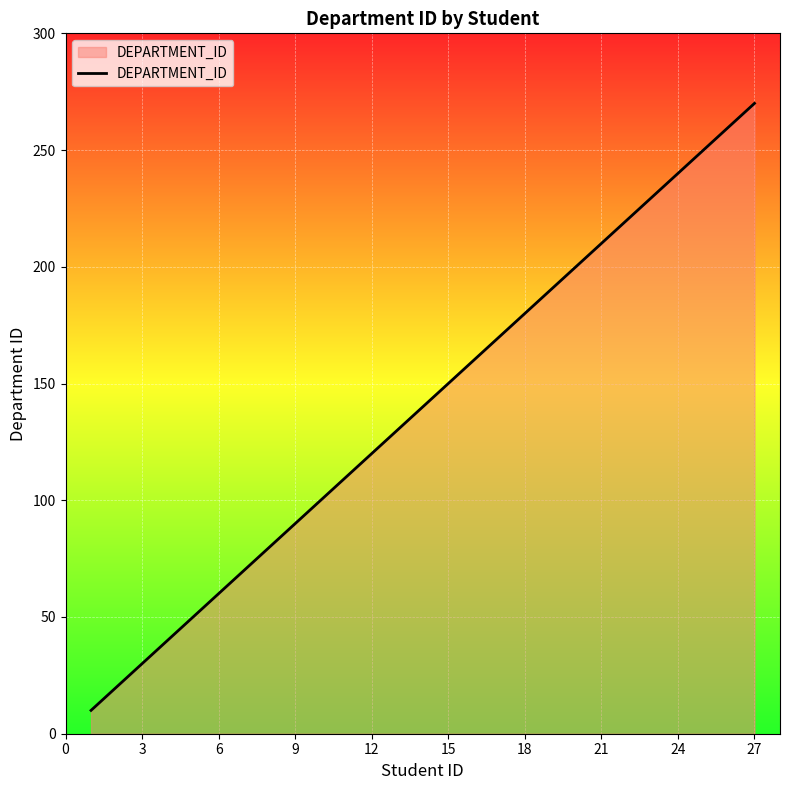

How many lines are shown in the chart?

1